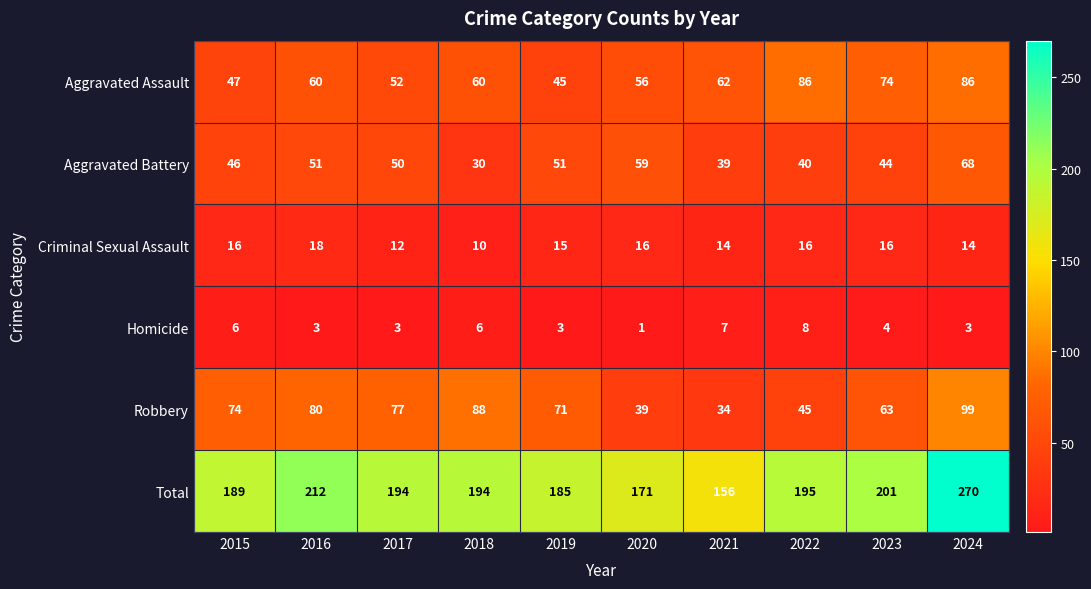

At 2019, list the series in order from largest to smallest.

Total, Robbery, Aggravated Battery, Aggravated Assault, Criminal Sexual Assault, Homicide